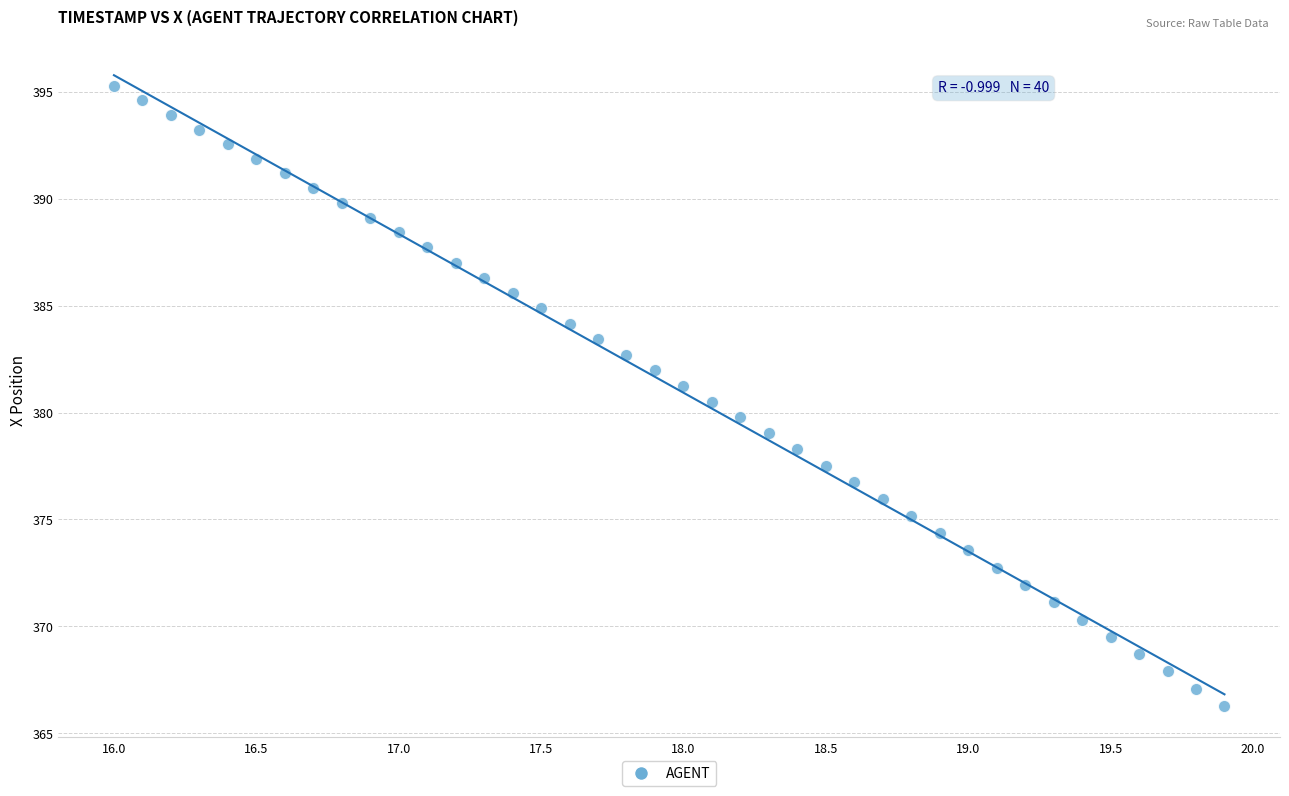

What is the range of Y values (max minus min)?

29.0